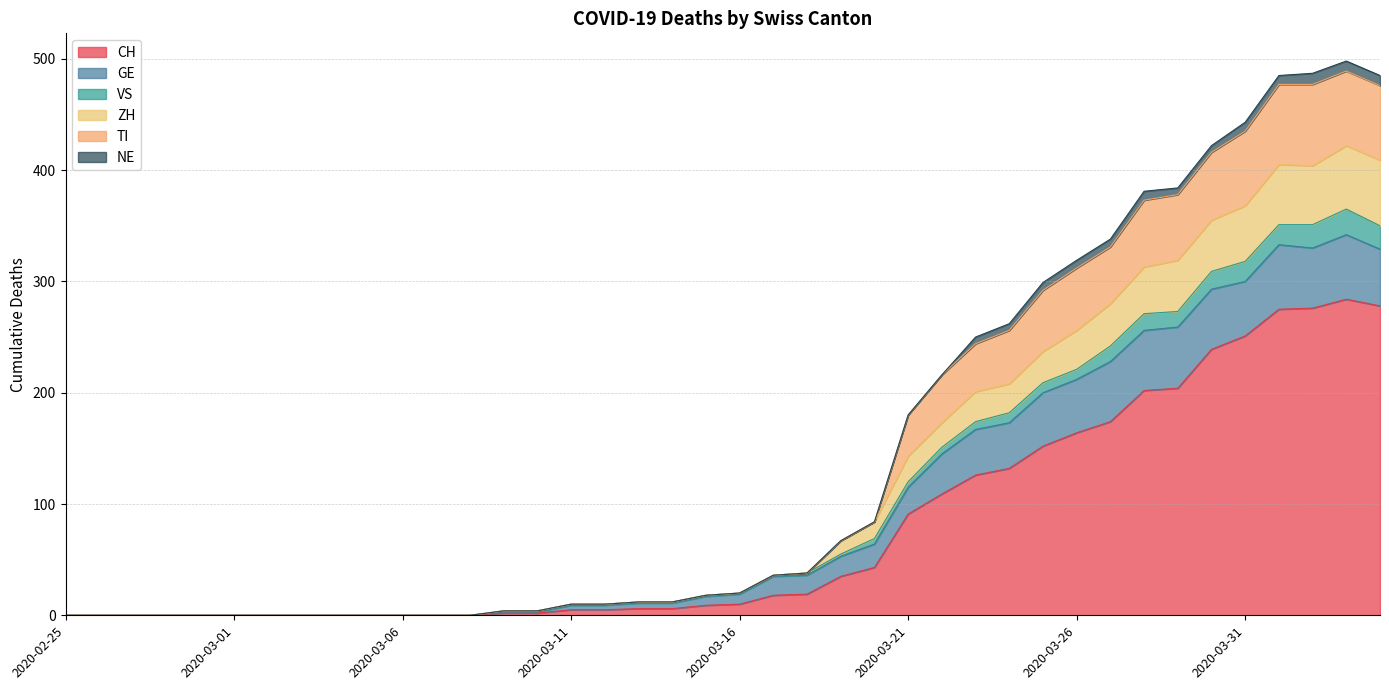

The value of CH at 2020-04-03 is 467. True or false?

False